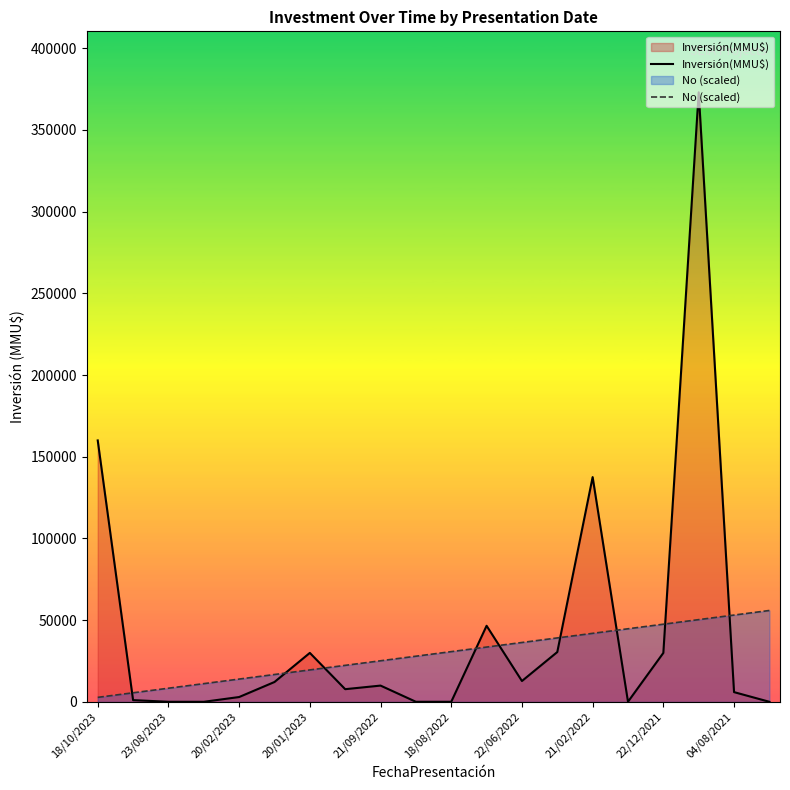

What is the difference between the maximum and minimum values in the No (scaled) series?

53152.5